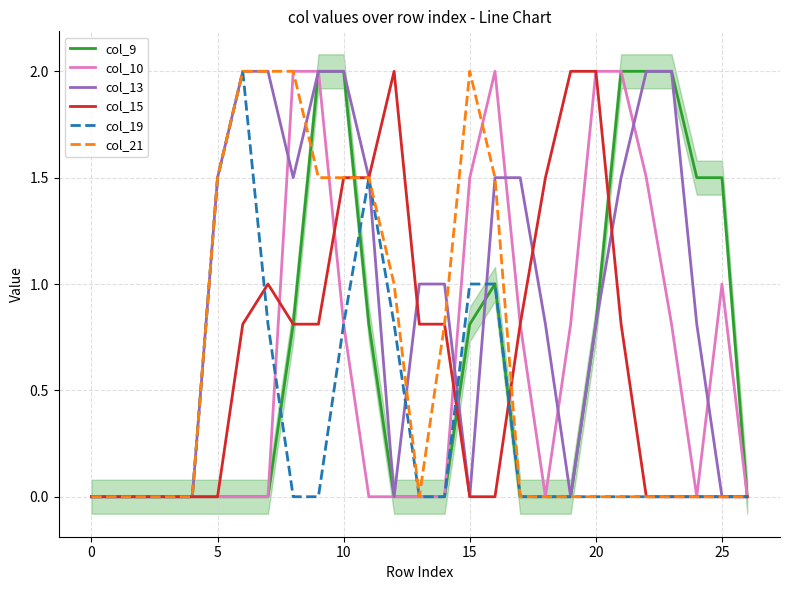

Is the value of col_15 at 8 greater than the value of col_21 at 24?

Yes